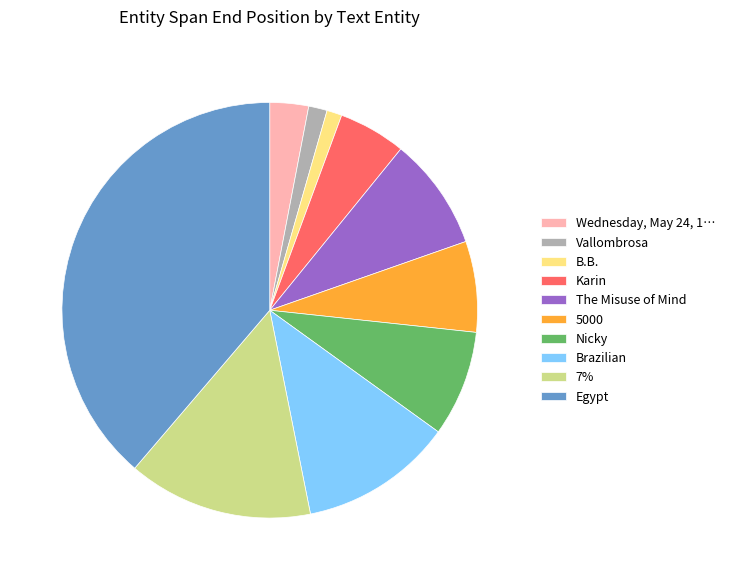

Which slice is the largest?

Egypt